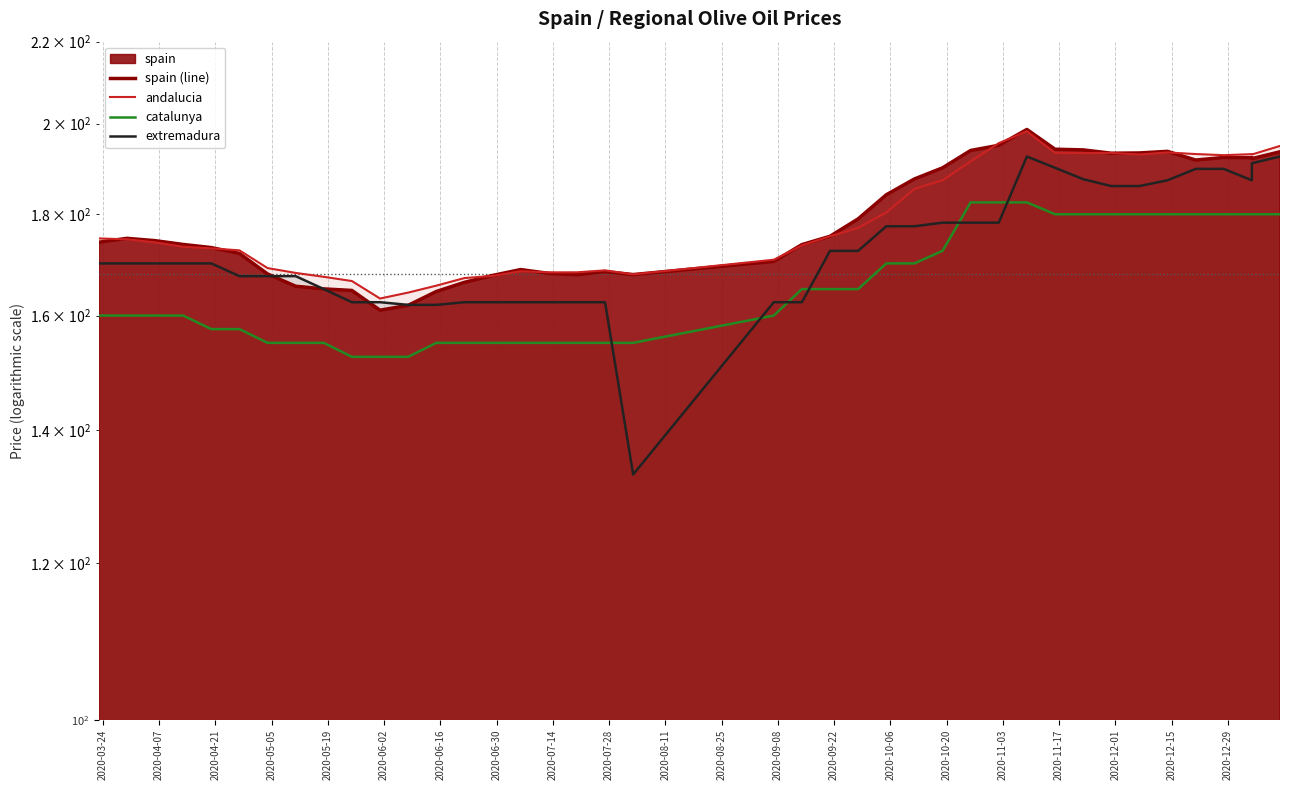

True or false: catalunya has more than 2 interior local peaks.

False